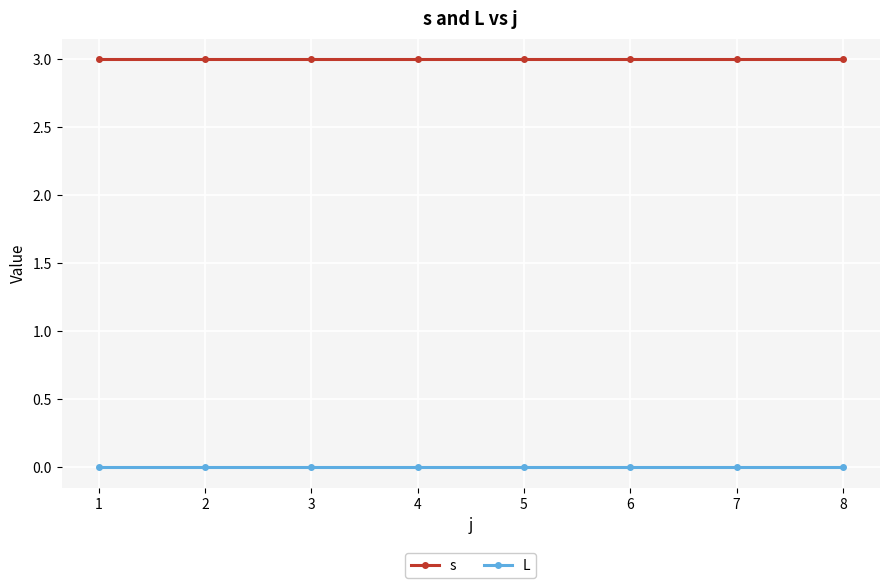

Reading right to left, transcribe all the data shown in this chart.

s: 3	3	3	3	3	3	3	3
L: 0	0	0	0	0	0	0	0